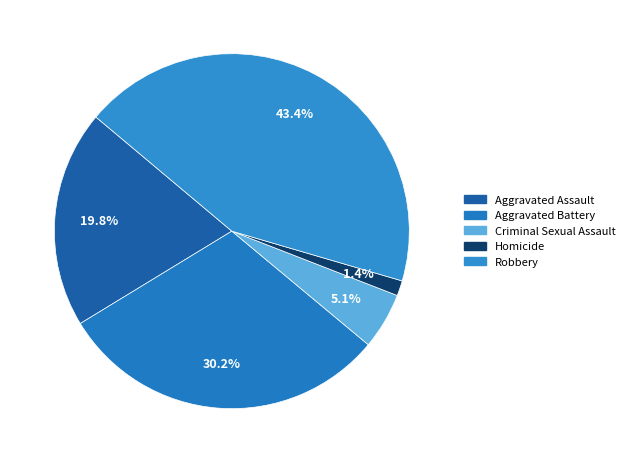

What is the smallest slice in the pie chart?

Homicide